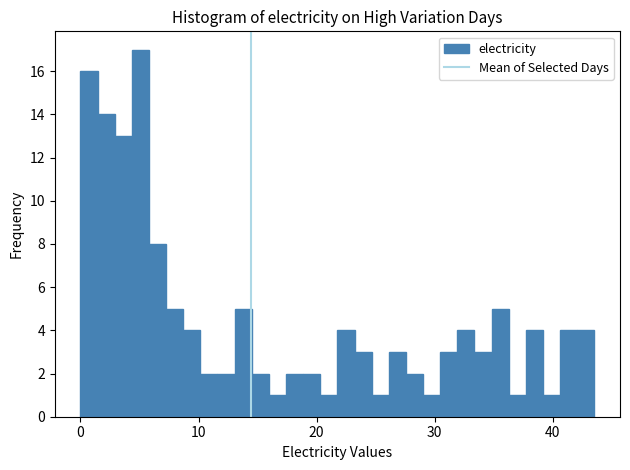

Around what value on the x-axis is the tallest bar? Give the approximate position of its centre, as read against the axis.

5